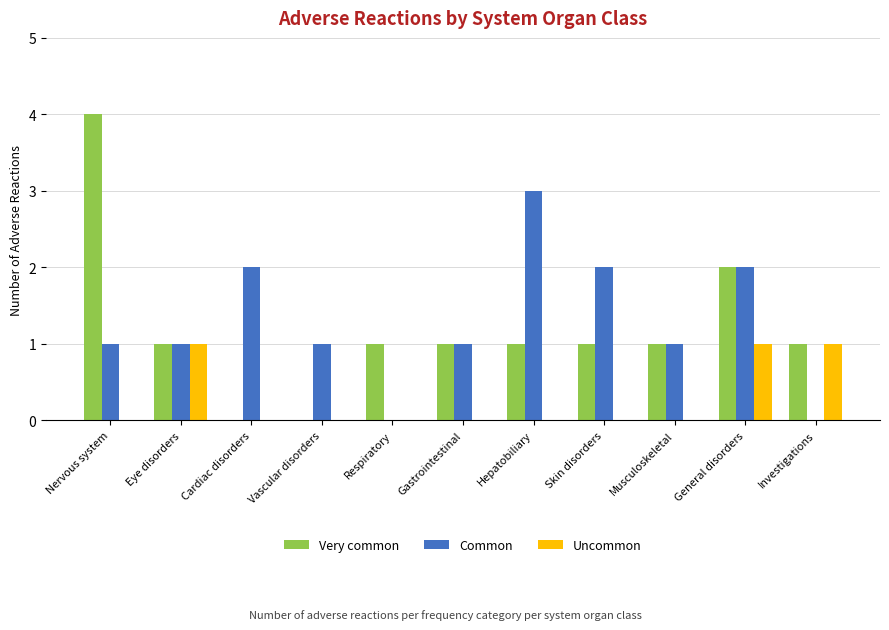

Which series has the largest total across all categories?

Common